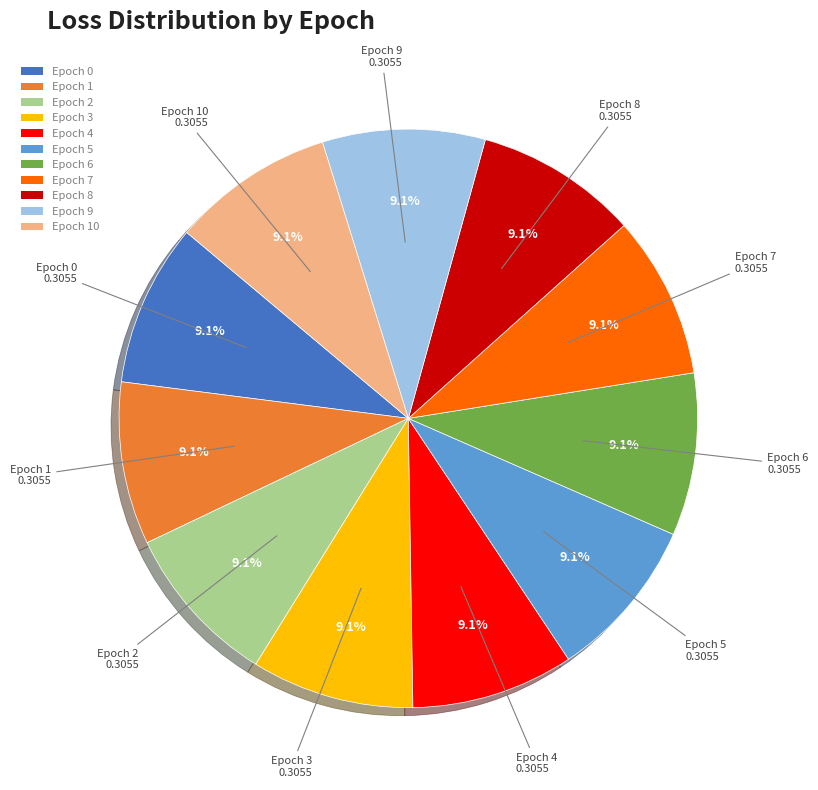

What percentage do Epoch 2 and Epoch 1 together represent?

18.2%